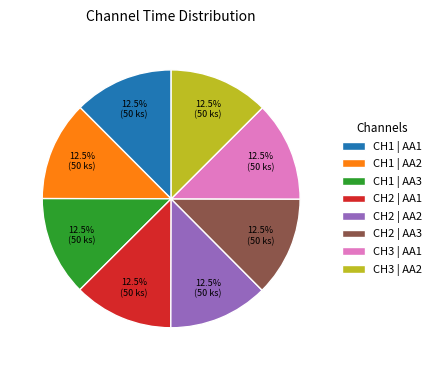

Approximately how many times larger is the value at CH2 | AA2 compared to CH2 | AA3?

1.0